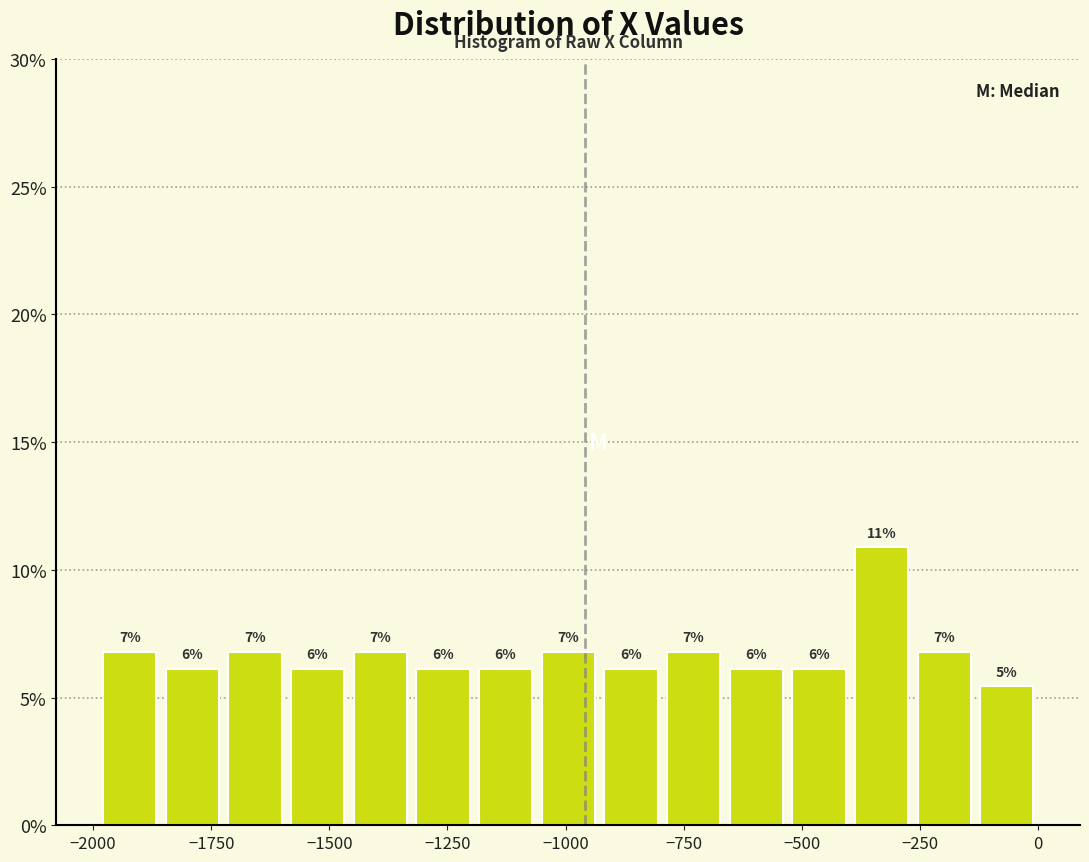

Read against the x-axis, roughly where is the centre of the tallest bar?

-350